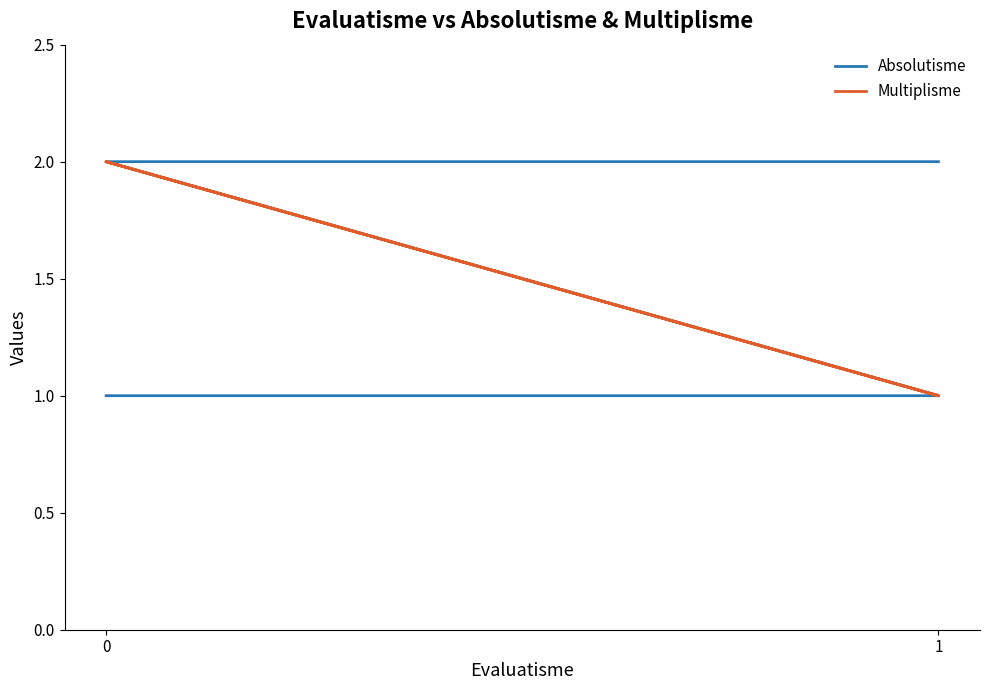

Does the chart display data point markers on the line(s)?

No